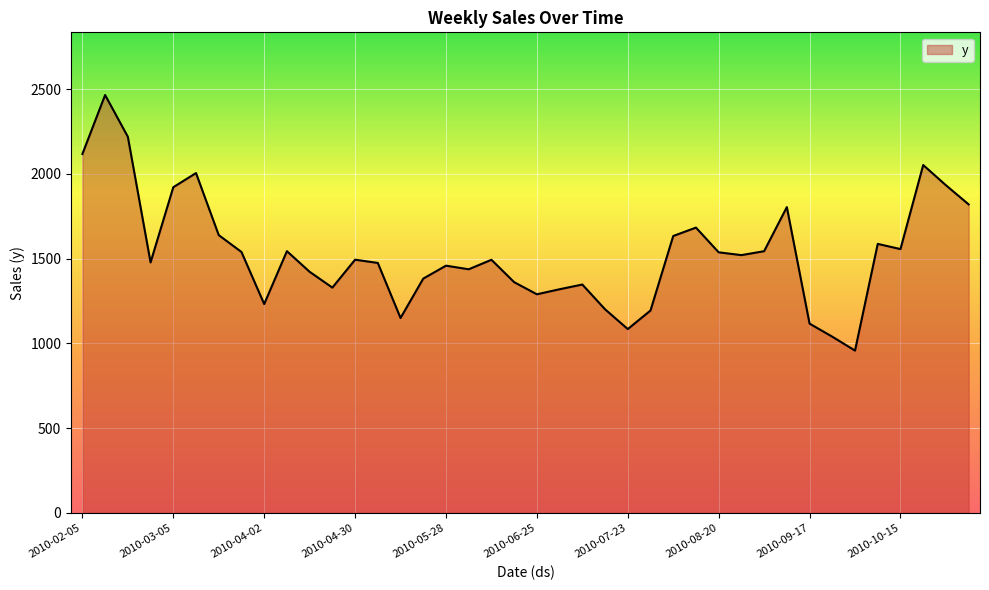

What is the difference between the maximum and minimum values?

1507.2